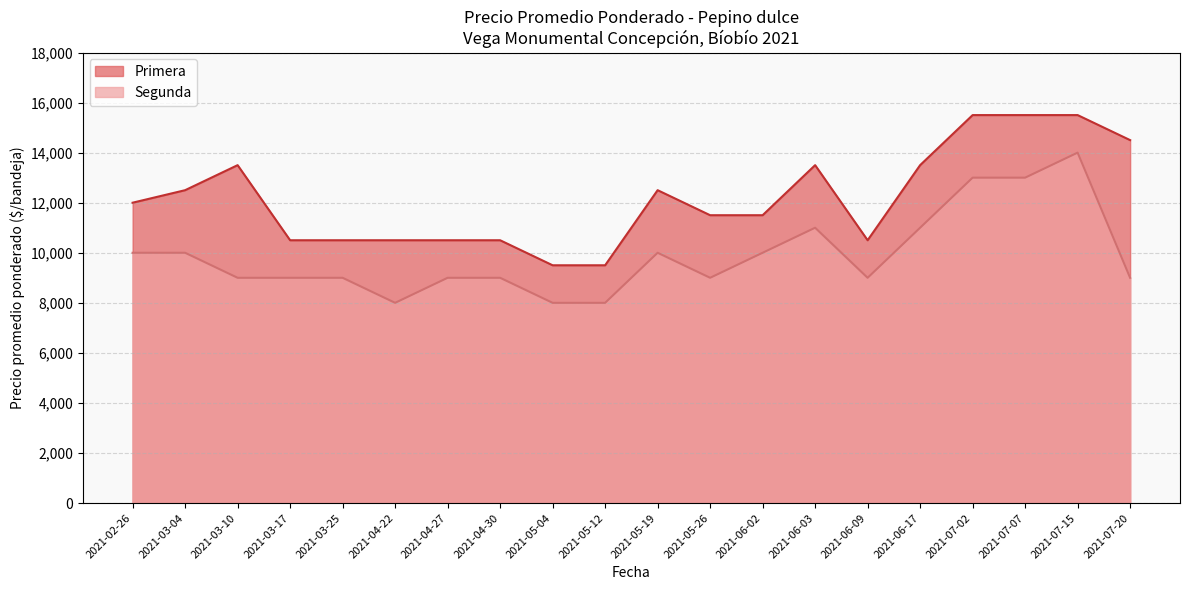

Is it true that Primera equals 10500 at 2021-04-22?

True